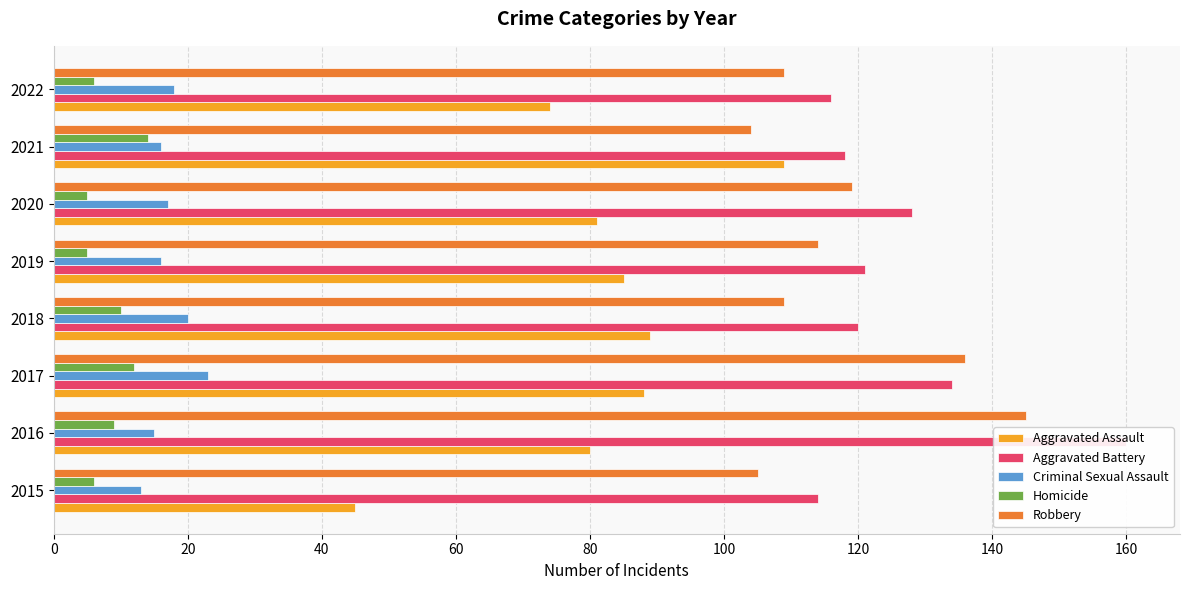

Which series changed the most between 2020 and 2022?

Aggravated Battery